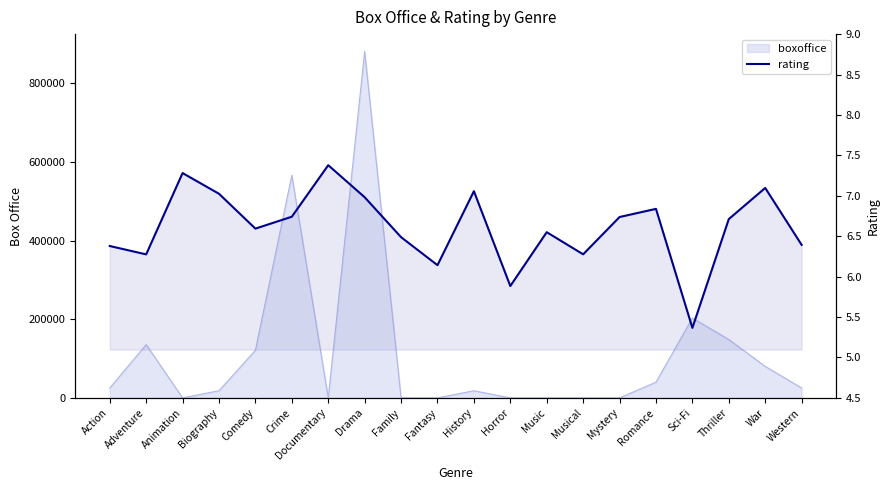

Where is the first local maximum?

Animation